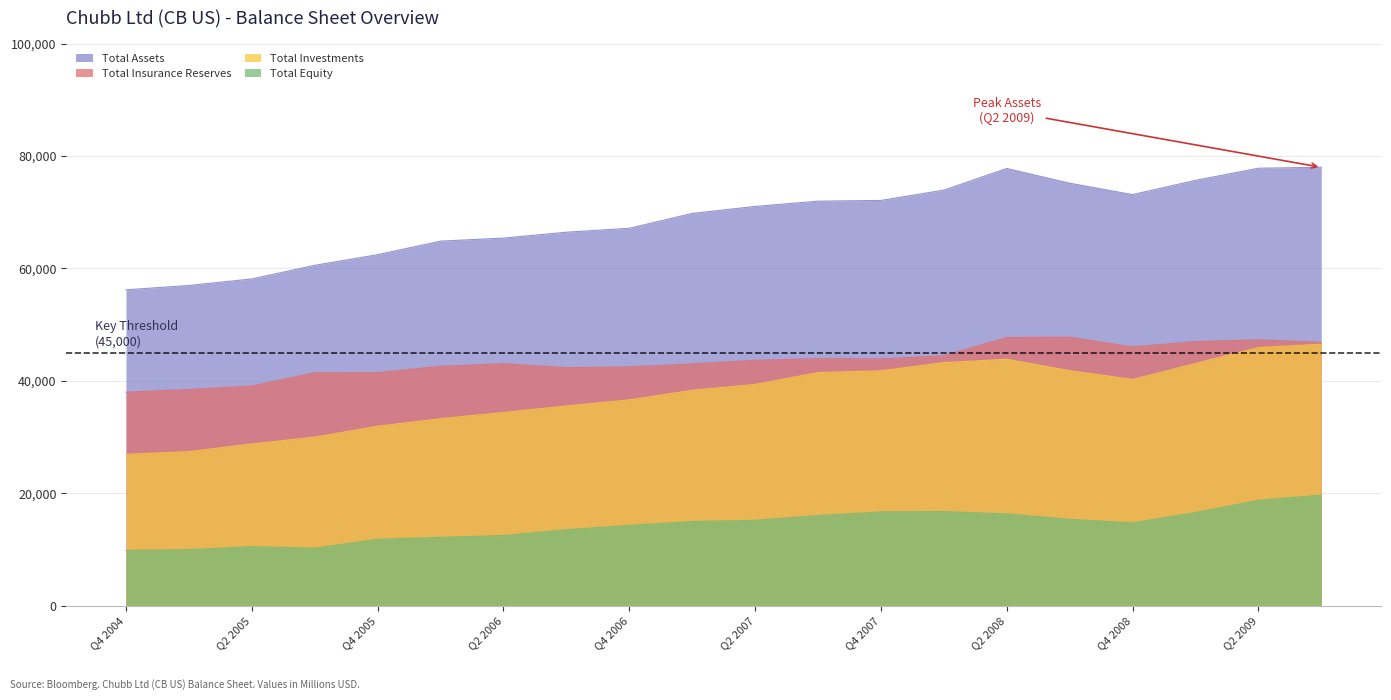

What is the difference between the Total Equity values at Q3 2009 and Q2 2009?

934.0